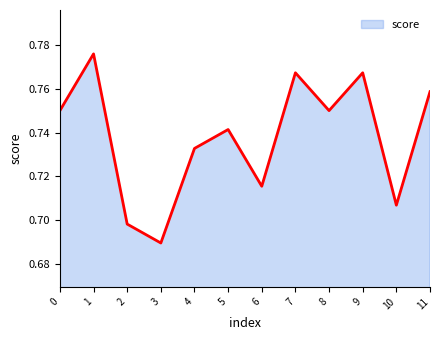

What is the sum of all values?

8.9